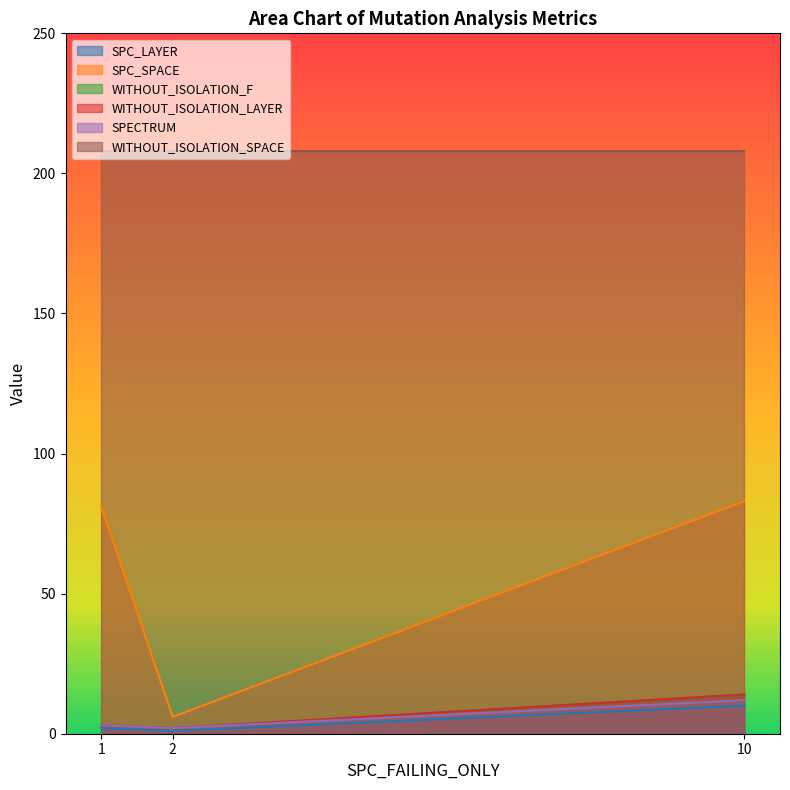

What is the average value of the SPC_LAYER series?

4